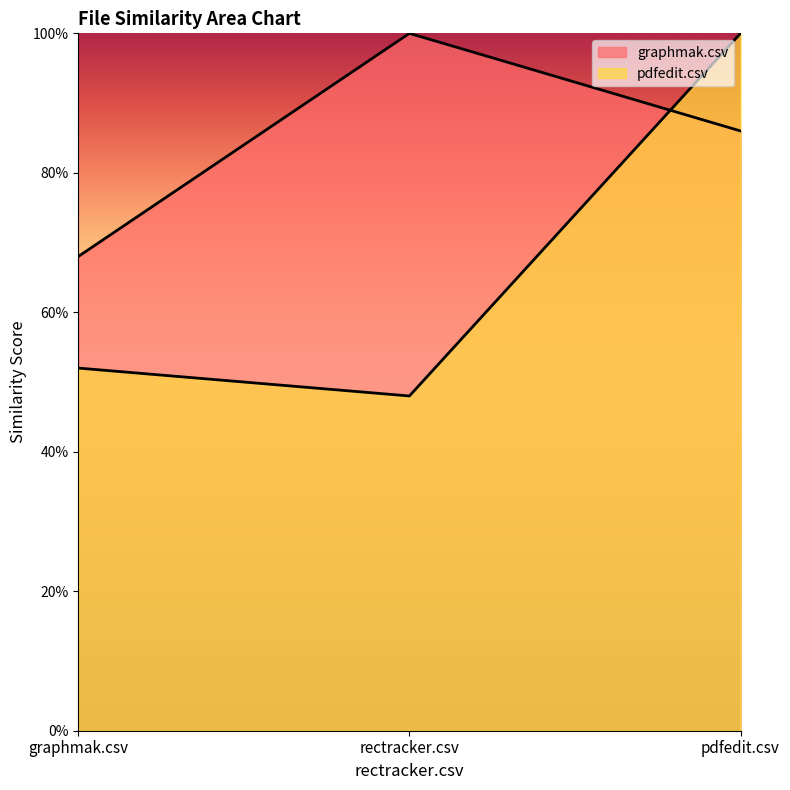

Which label corresponds to the smallest value in the chart?

rectracker.csv